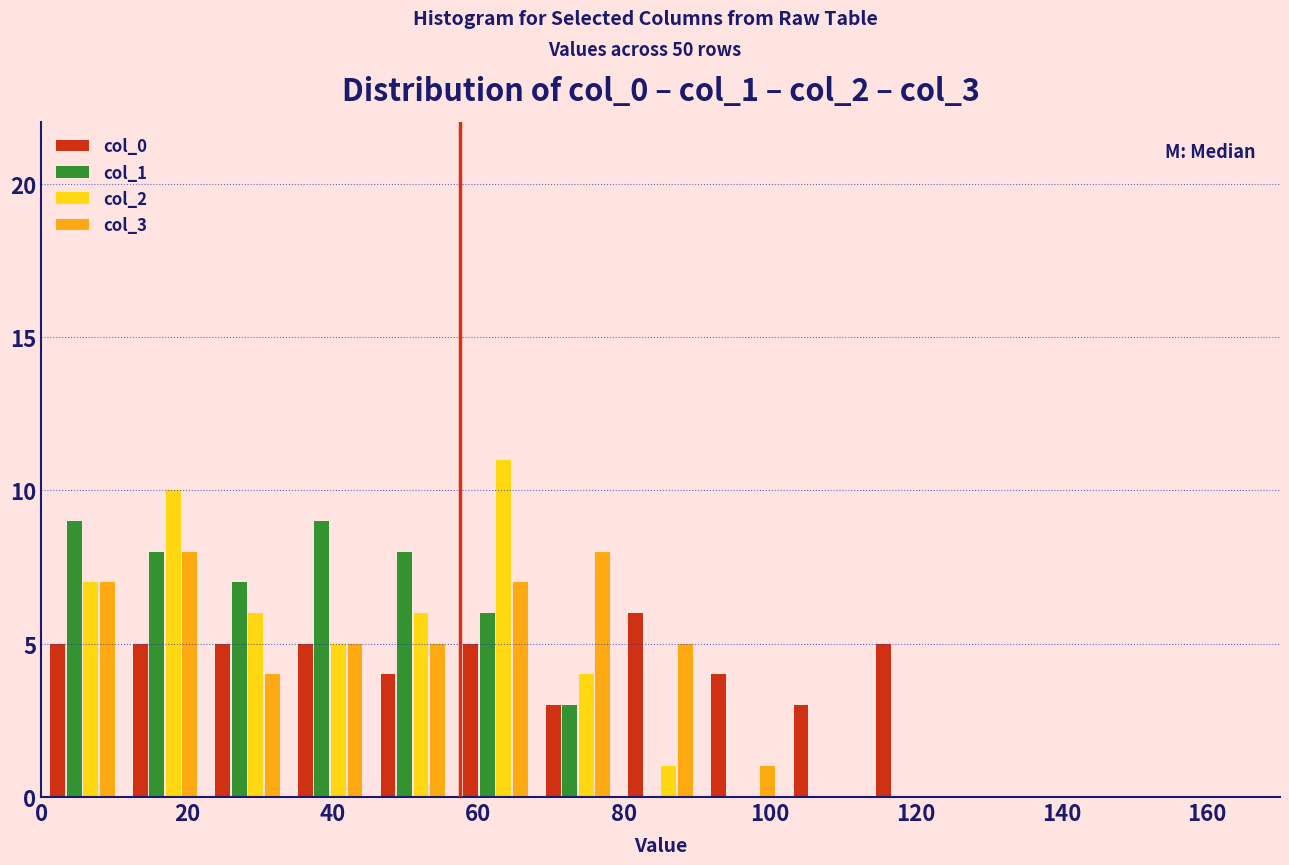

Reading left to right, list every range on the x-axis with the height of the bar of each series over it. Neither the bar edges nor the heights are printed on the chart, so give them approximately, as read against the axes.

0 to 12: col_0=5	col_1=9	col_2=7	col_3=7
12 to 22: col_0=5	col_1=8	col_2=10	col_3=8
22 to 34: col_0=5	col_1=7	col_2=6	col_3=4
34 to 46: col_0=5	col_1=9	col_2=5	col_3=5
46 to 56: col_0=4	col_1=8	col_2=6	col_3=5
56 to 68: col_0=5	col_1=6	col_2=11	col_3=7
68 to 80: col_0=3	col_1=3	col_2=4	col_3=8
80 to 90: col_0=6	col_1=0	col_2=1	col_3=5
90 to 102: col_0=4	col_1=0	col_2=0	col_3=1
102 to 114: col_0=3	col_1=0	col_2=0	col_3=0
114 to 124: col_0=5	col_1=0	col_2=0	col_3=0
124 to 136: col_0=0	col_1=0	col_2=0	col_3=0
136 to 148: col_0=0	col_1=0	col_2=0	col_3=0
148 to 158: col_0=0	col_1=0	col_2=0	col_3=0
158 to 170: col_0=0	col_1=0	col_2=0	col_3=0